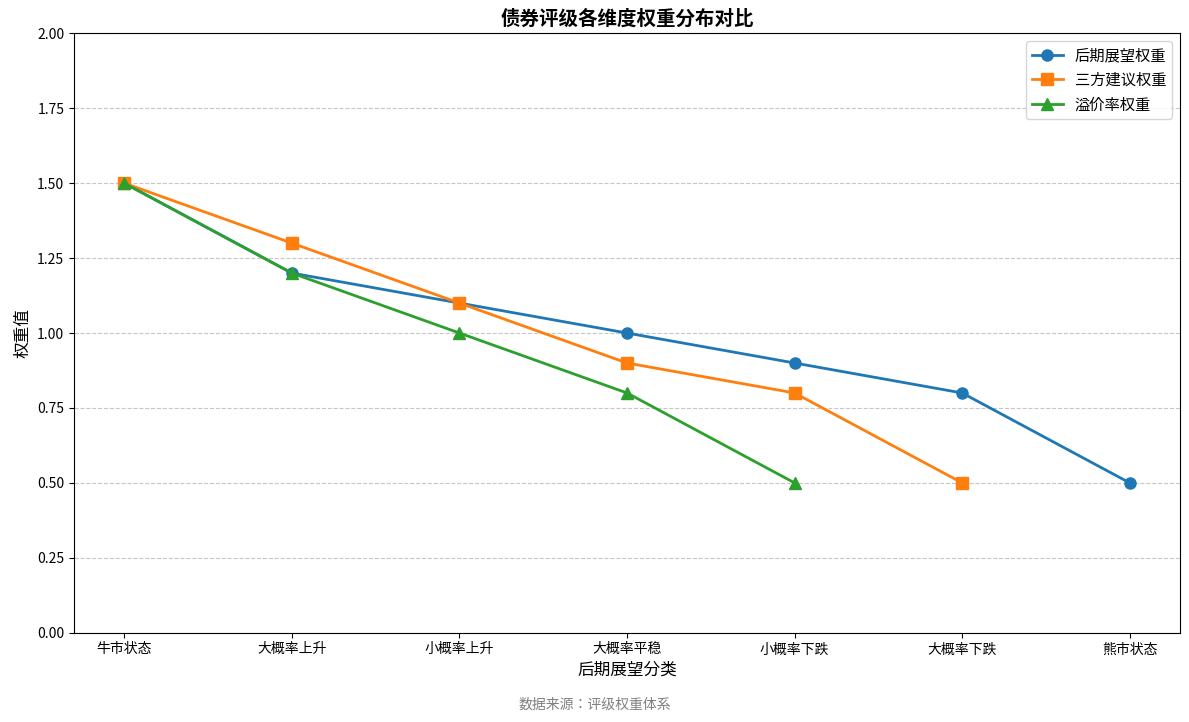

What is the maximum value for 后期展望权重?

1.5